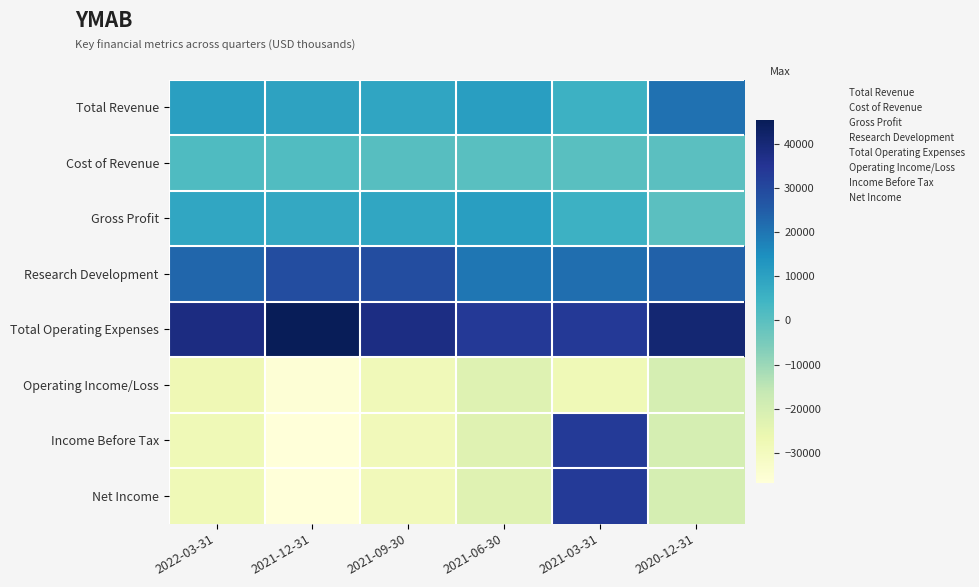

True or false: Total Operating Expenses has a value of 6 at 2021-09-30.

False